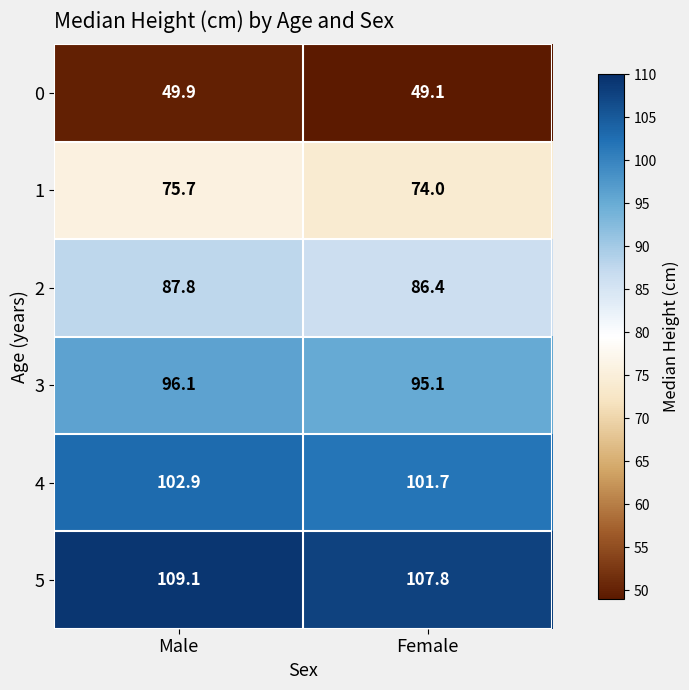

Is it true that 0 equals 49.9 at Male?

True